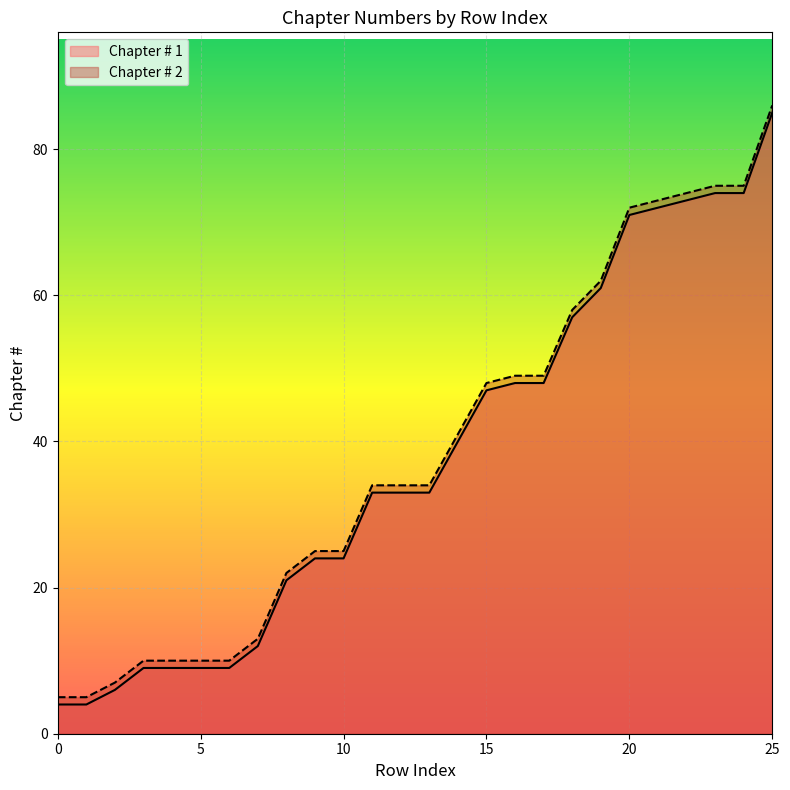

What is the total value across all series at 22?

147